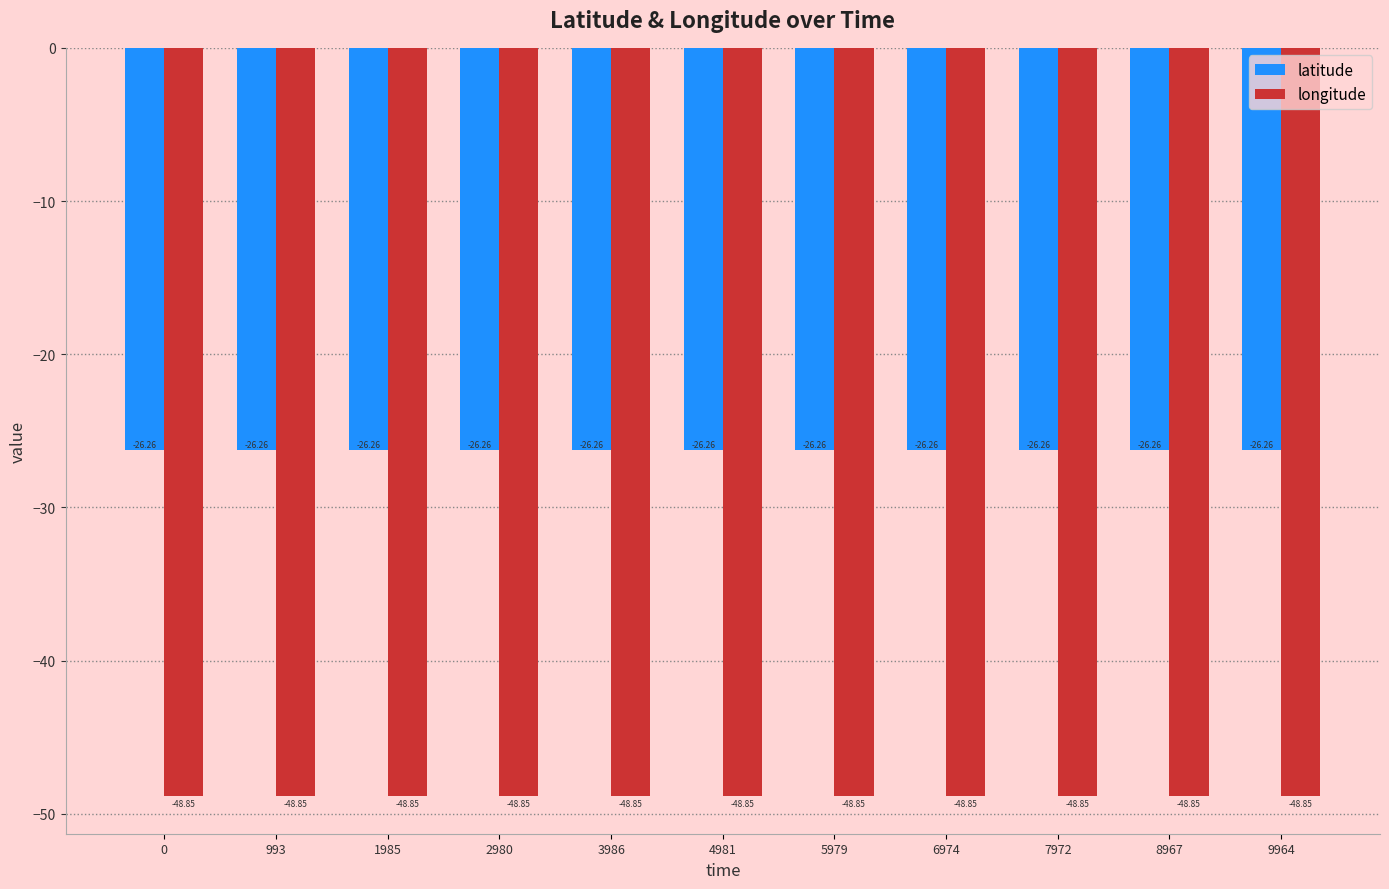

At 5979, list the series in order from smallest to largest.

longitude, latitude